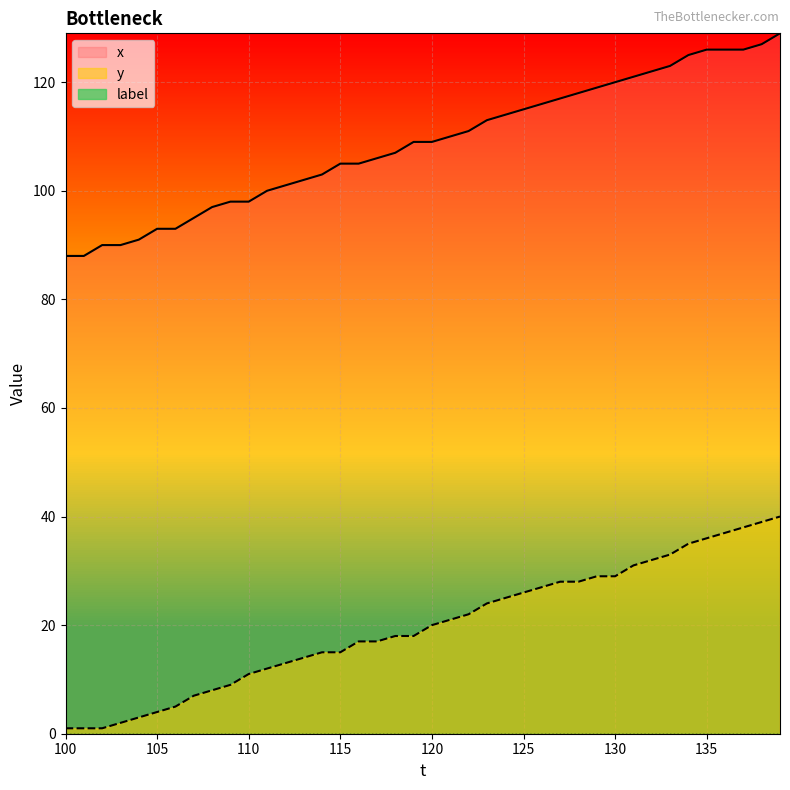

What is the difference between the maximum and second lowest values in the x series?

41